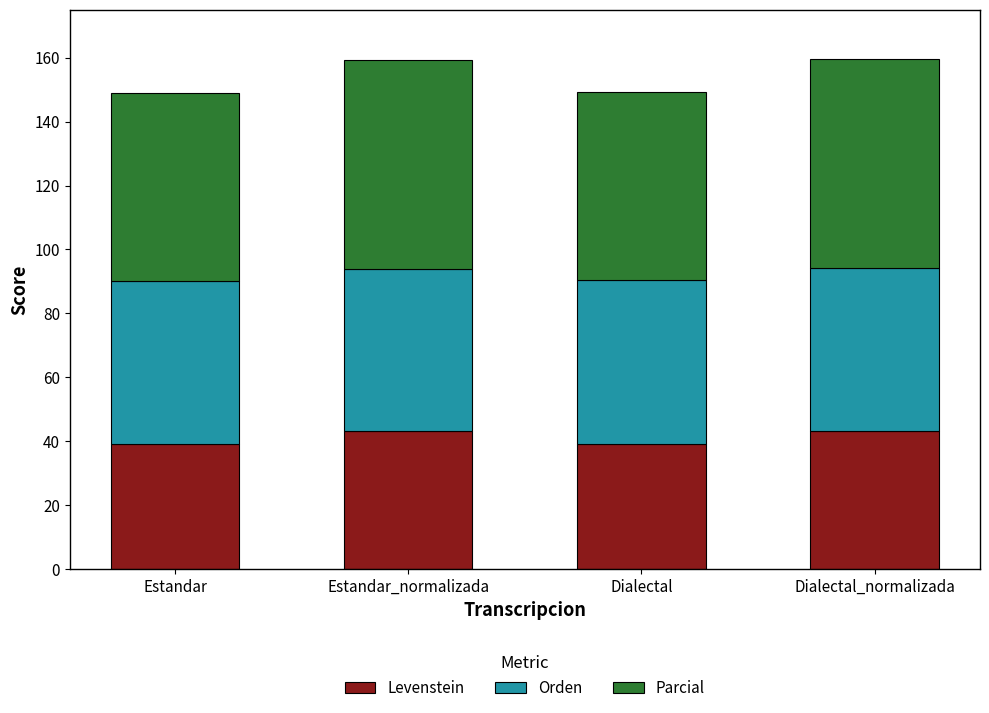

What is the total value across all series at Estandar_normalizada?

159.3